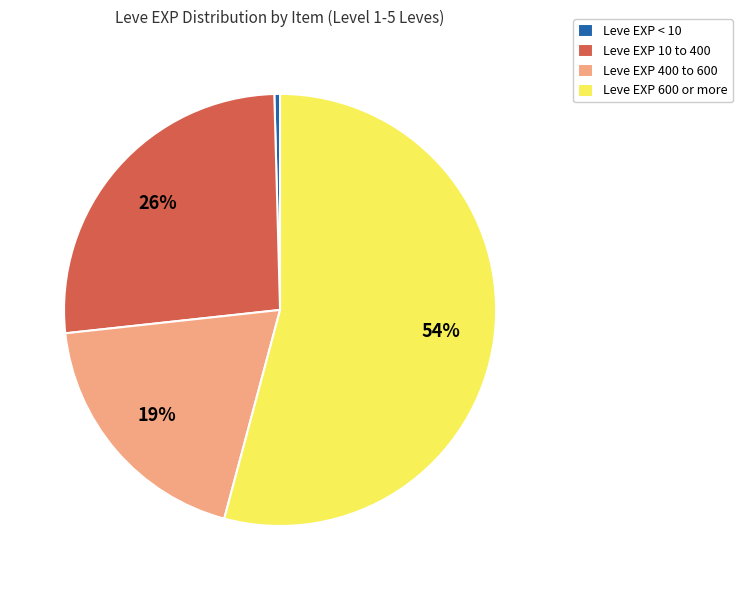

Rank the categories by value from lowest to highest.

Leve EXP < 10, Leve EXP 400 to 600, Leve EXP 10 to 400, Leve EXP 600 or more